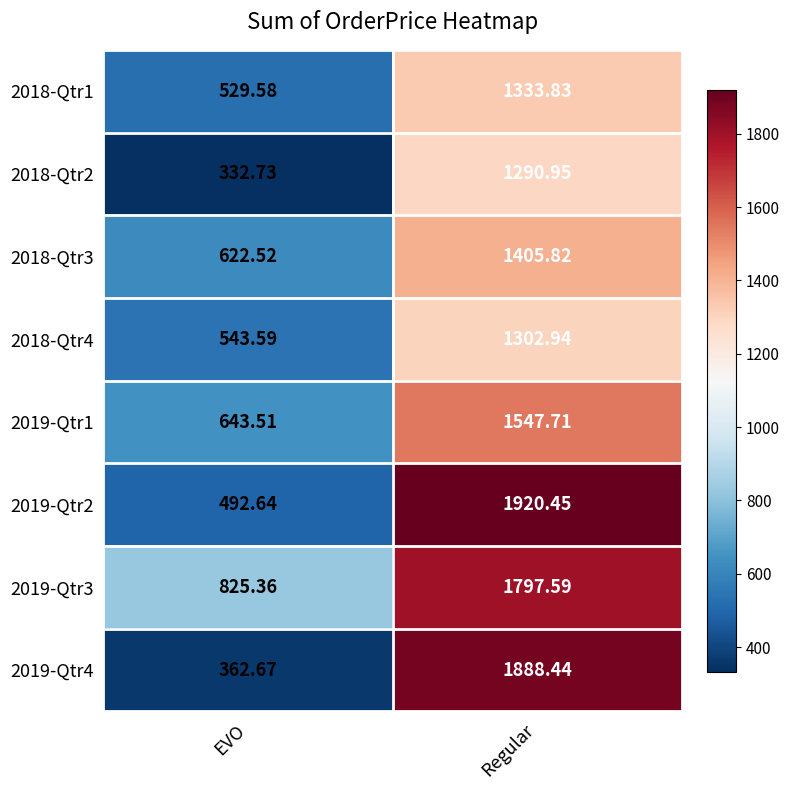

Which label corresponds to the smallest value in the chart?

EVO